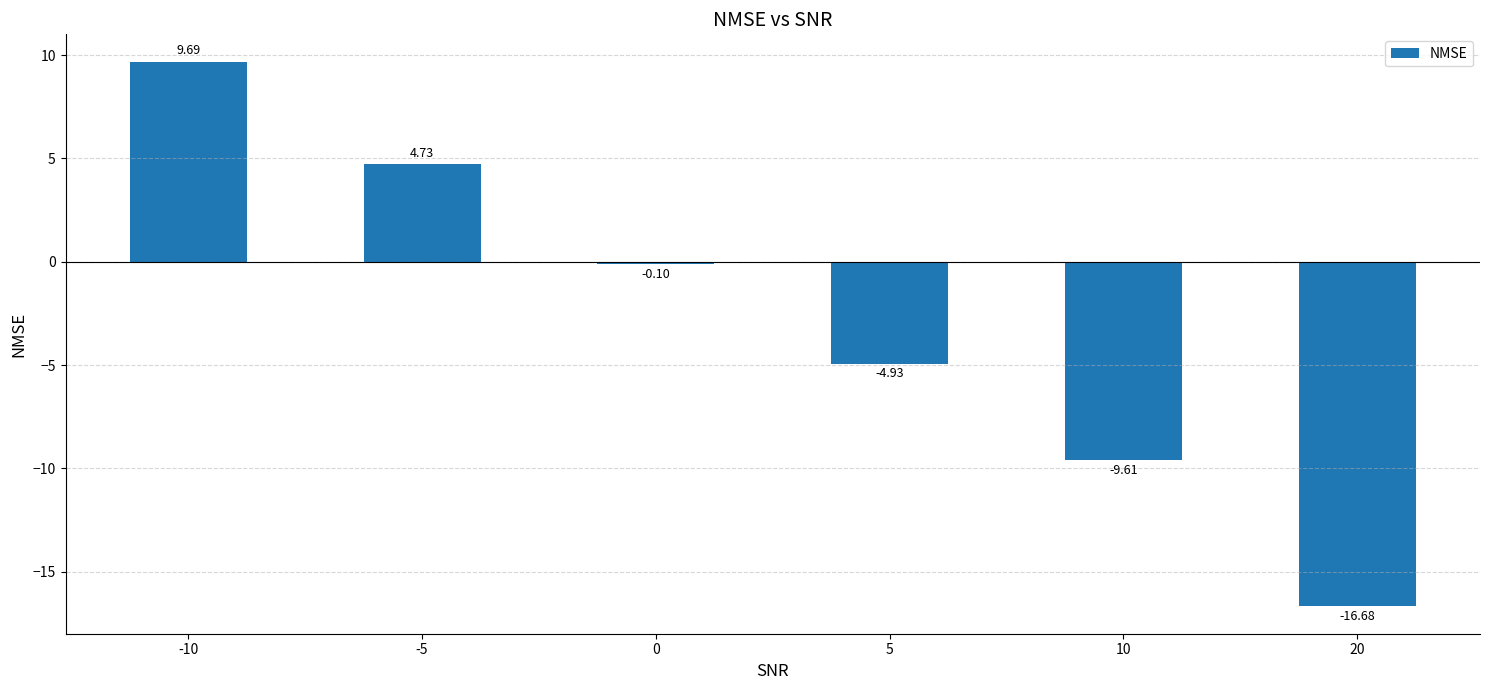

What is the difference between the second highest and second lowest values?

14.3